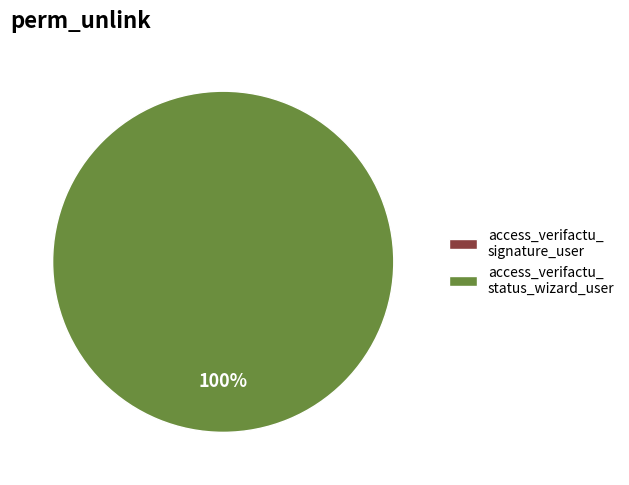

What is the change in value from access_verifactu_signature_user to access_verifactu_status_wizard_user?

+1